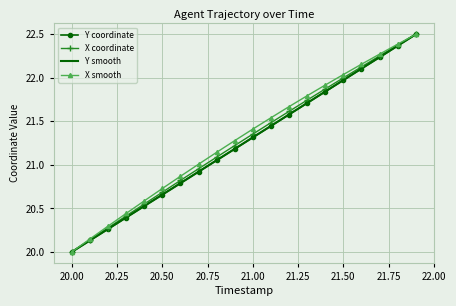

What is the minimum value shown in the chart?

20.0